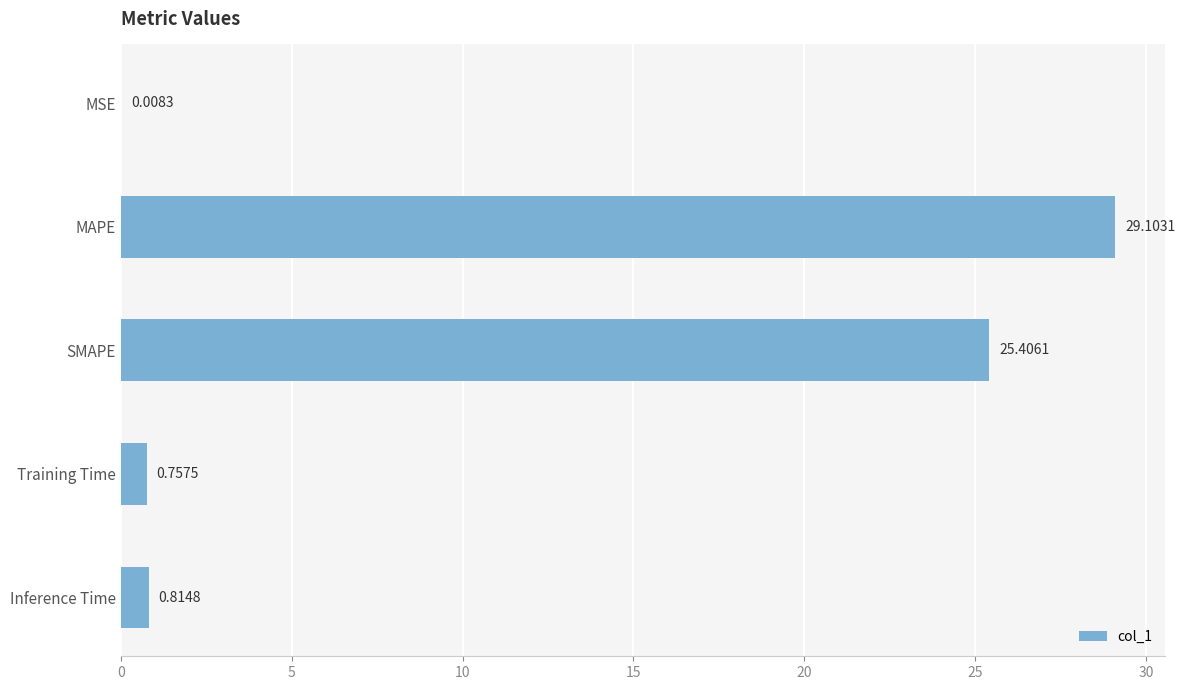

Where is the data nearest to the value 14?

SMAPE